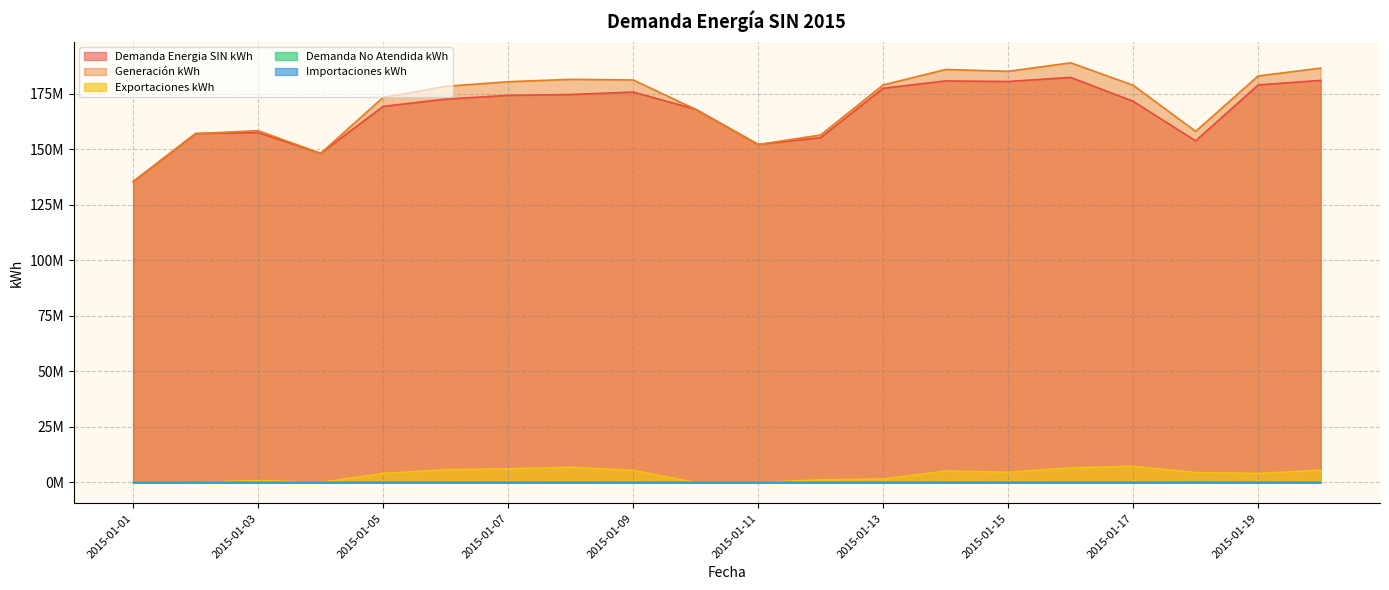

True or false: Generación kWh has more than 2 points higher than both neighbors.

True